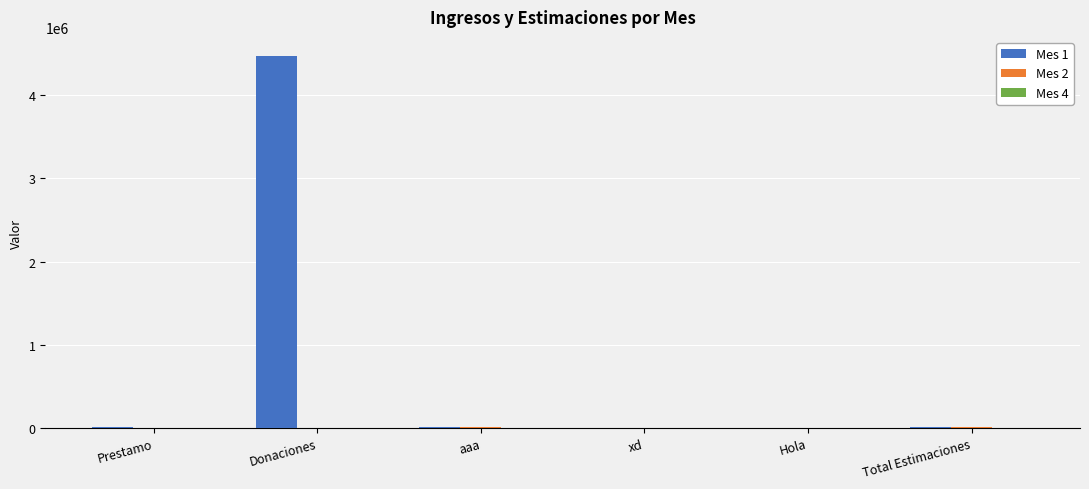

Which category has the highest value in the Mes 1 series?

Donaciones